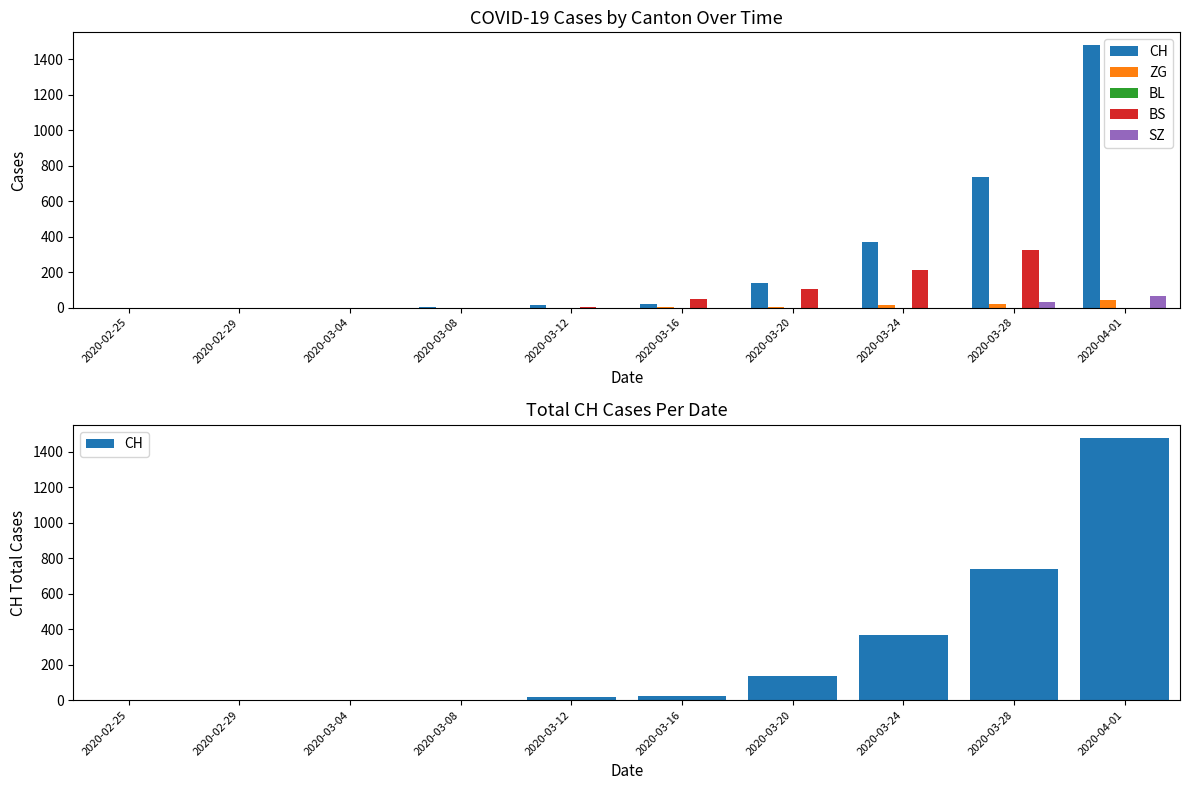

True or false: BS has a value of 329 at 2020-03-24.

False